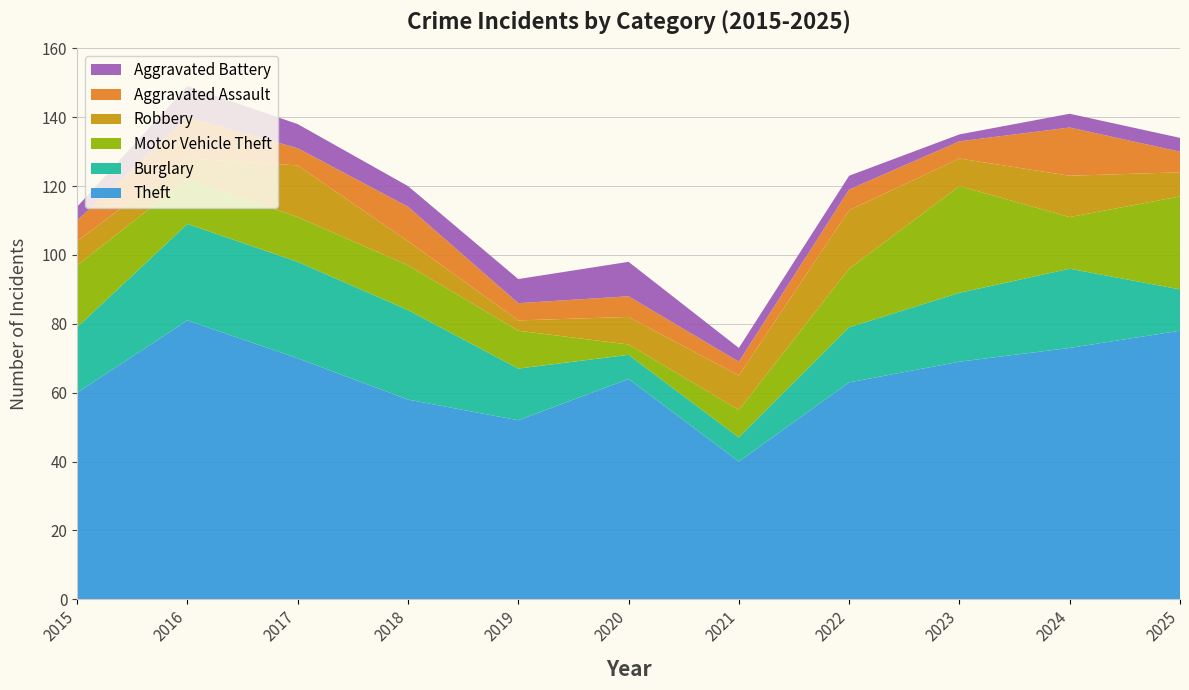

Reading right to left, extract all data points from this chart.

Theft: 2025=78	2024=73	2023=69	2022=63	2021=40	2020=64	2019=52	2018=58	2017=70	2016=81	2015=60
Burglary: 2025=12	2024=23	2023=20	2022=16	2021=7	2020=7	2019=15	2018=26	2017=28	2016=28	2015=19
Motor Vehicle Theft: 2025=27	2024=15	2023=31	2022=17	2021=8	2020=3	2019=11	2018=13	2017=13	2016=13	2015=18
Robbery: 2025=7	2024=12	2023=8	2022=17	2021=10	2020=8	2019=3	2018=7	2017=15	2016=6	2015=7
Aggravated Assault: 2025=6	2024=14	2023=5	2022=6	2021=4	2020=6	2019=5	2018=10	2017=5	2016=12	2015=6
Aggravated Battery: 2025=4	2024=4	2023=2	2022=4	2021=4	2020=10	2019=7	2018=6	2017=7	2016=9	2015=4